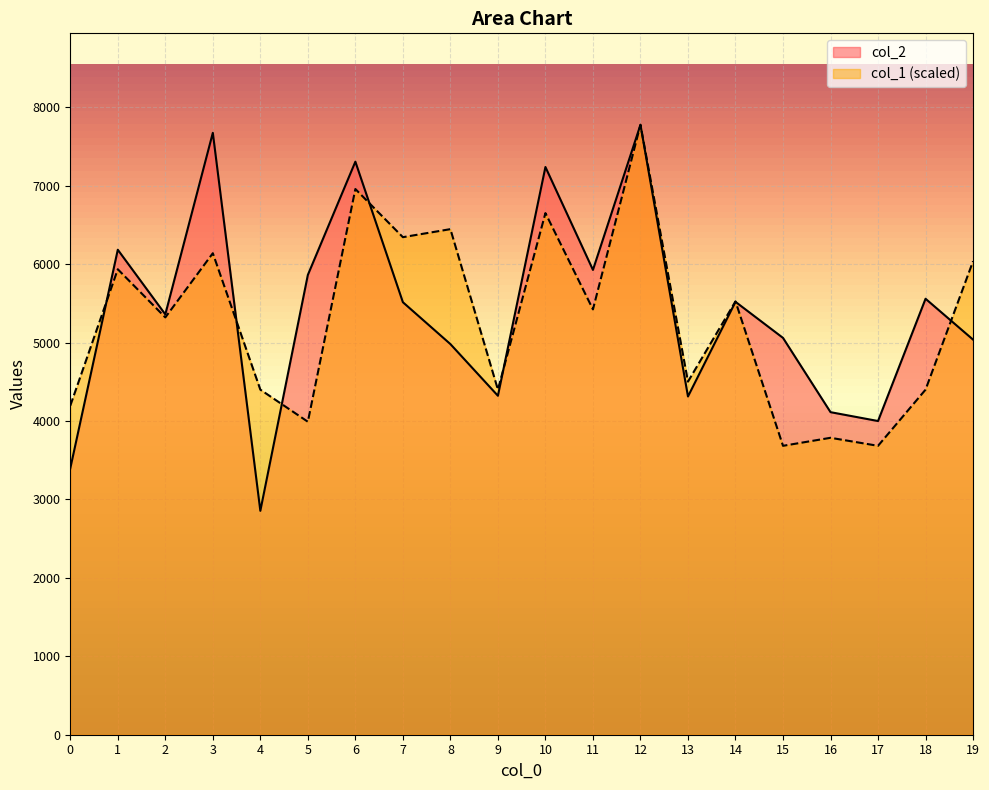

The col_2 series shows 8551.2 at 14. True or false?

False